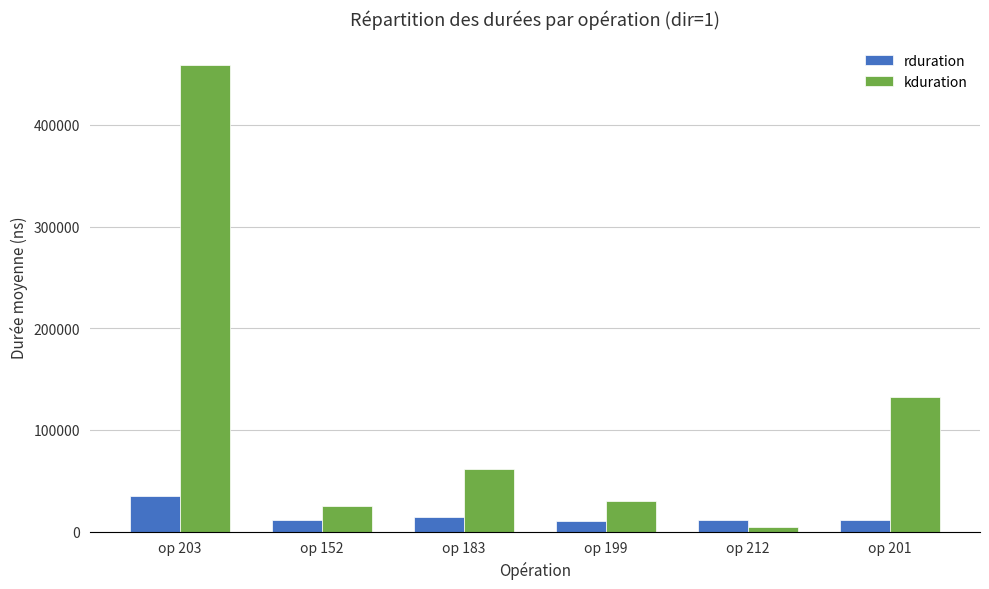

What is the difference between the rduration values at op 152 and op 201?

847.1